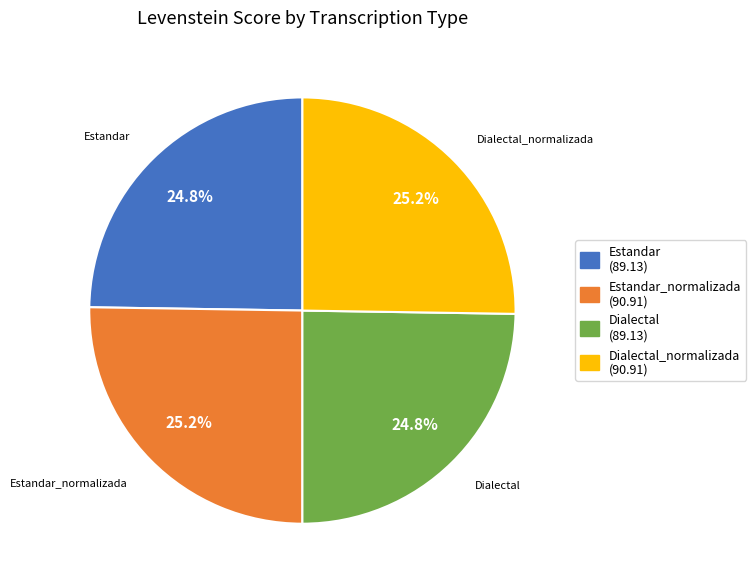

What is the ratio of the value at Dialectal to the value at Dialectal_normalizada?

1.0